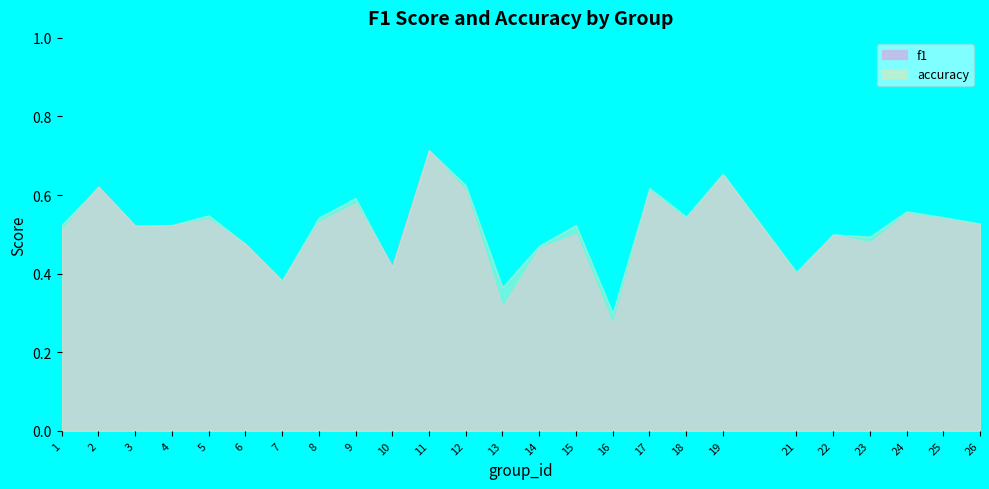

Reading left to right, extract all data points from this chart.

f1: 1=0.5	2=0.6	3=0.5	4=0.5	5=0.5	6=0.5	7=0.4	8=0.5	9=0.6	10=0.4	11=0.7	12=0.6	13=0.3	14=0.5	15=0.5	16=0.3	17=0.6	18=0.5	19=0.7	21=0.4	22=0.5	23=0.5	24=0.6	25=0.5	26=0.5
accuracy: 1=0.5	2=0.6	3=0.5	4=0.5	5=0.5	6=0.5	7=0.4	8=0.5	9=0.6	10=0.4	11=0.7	12=0.6	13=0.4	14=0.5	15=0.5	16=0.3	17=0.6	18=0.5	19=0.7	21=0.4	22=0.5	23=0.5	24=0.6	25=0.5	26=0.5